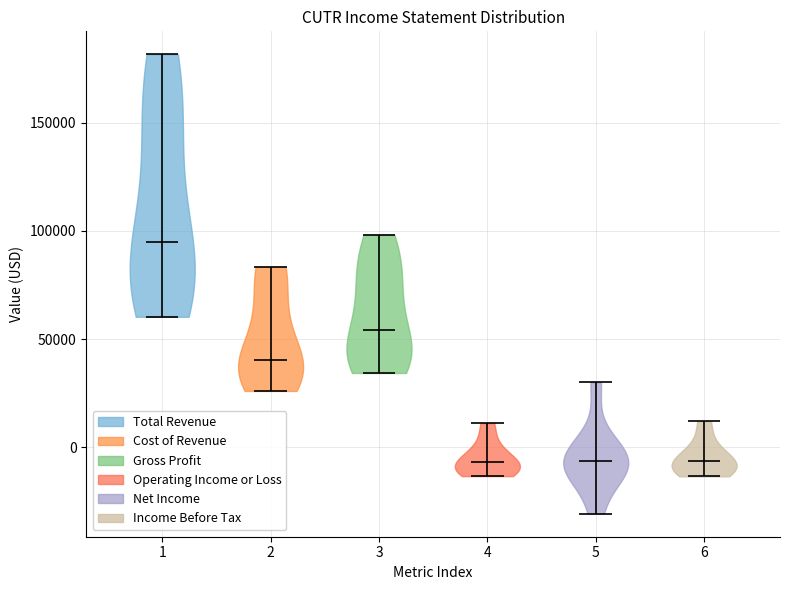

Reading left to right, read every violin against the y-axis: where its median line is, and the lowest and highest points it reaches. The values are not printed on the chart, so give them approximately, as read against the axis.

1: median line 95000, lowest point 60000, highest point 180000
2: median line 40000, lowest point 25000, highest point 85000
3: median line 55000, lowest point 35000, highest point 100000
4: median line -5000, lowest point -15000, highest point 10000
5: median line -5000, lowest point -30000, highest point 30000
6: median line -5000, lowest point -15000, highest point 10000